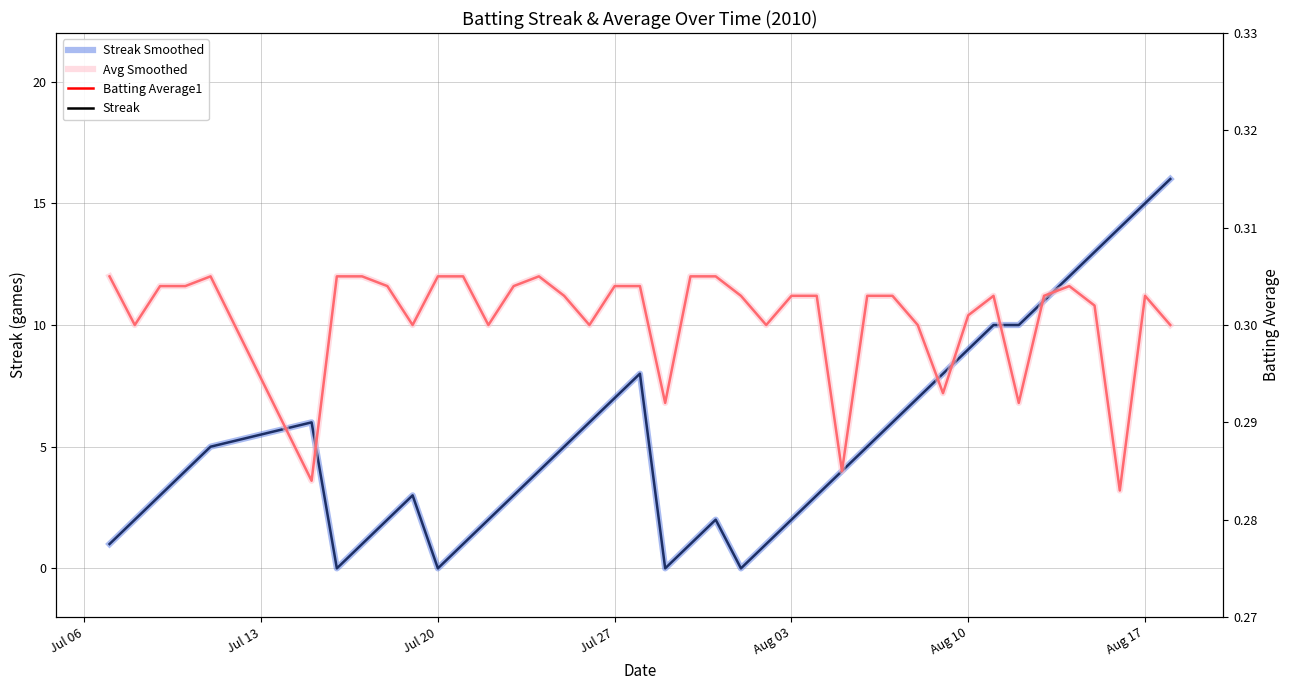

What is the label of the 30th point from the right?

Jul 20